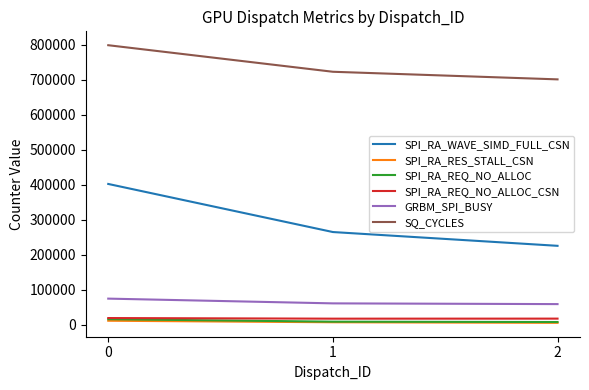

Is the value of SPI_RA_REQ_NO_ALLOC at 2 greater than the value of GRBM_SPI_BUSY at 2?

No